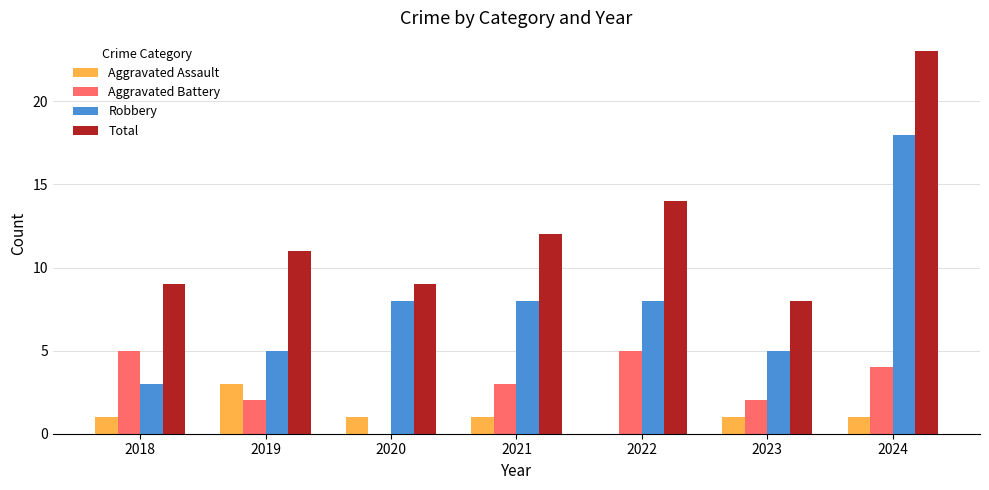

What is the total value across all series at 2019?

21